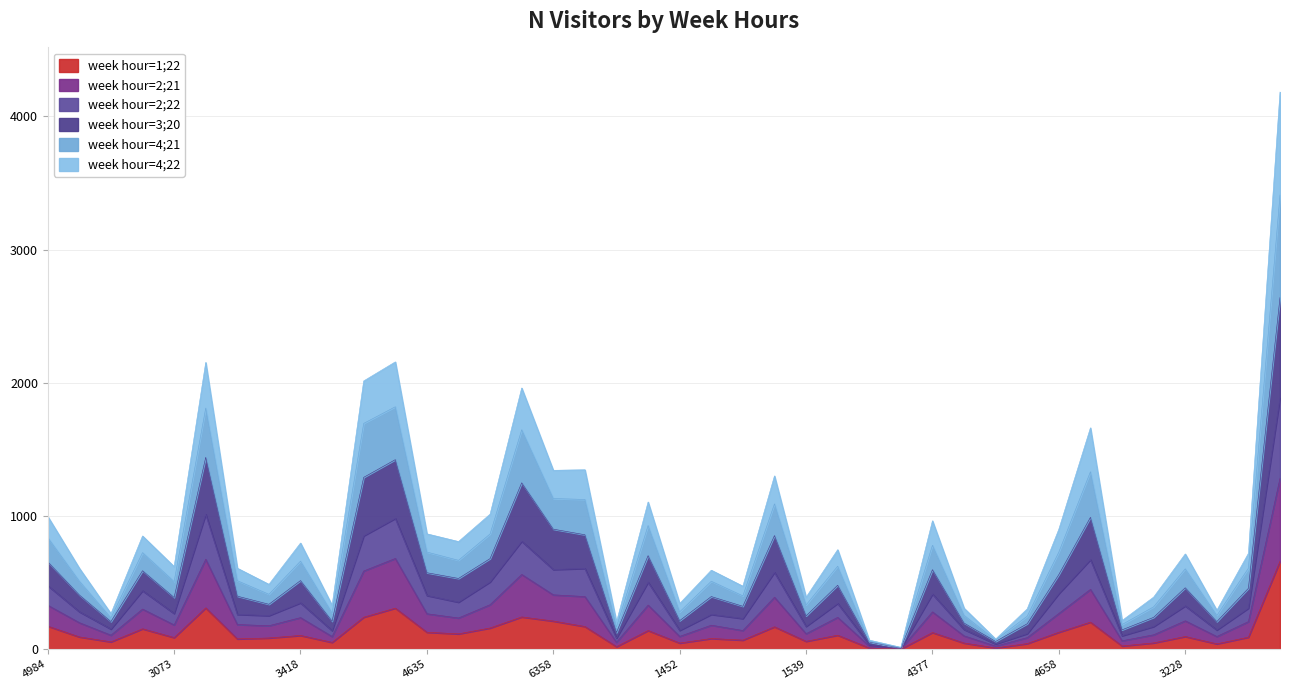

True or false: week hour=4;21 and week hour=2;22 cross at least once.

False